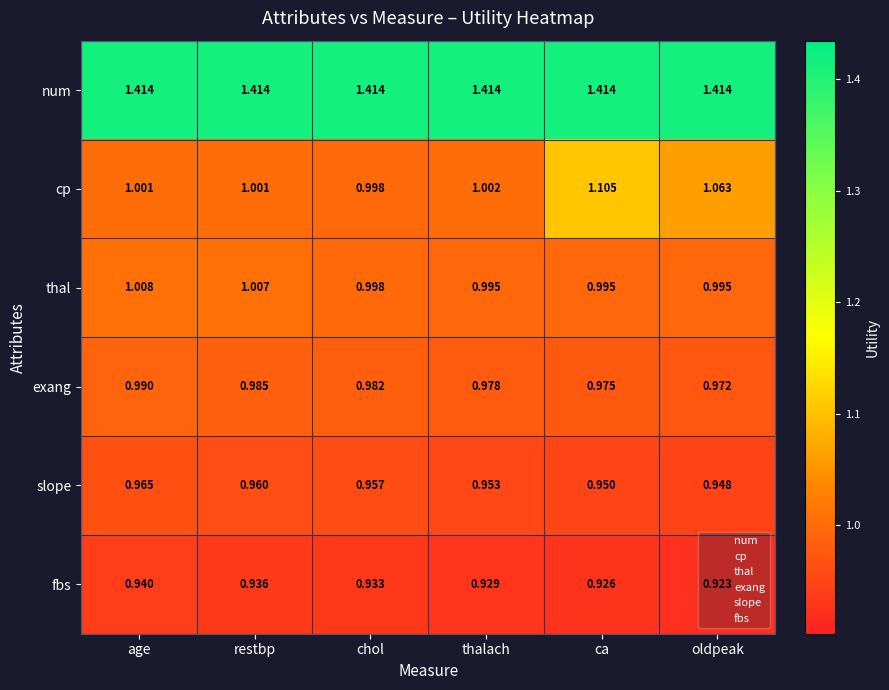

At which category is the sum across all series the highest?

ca